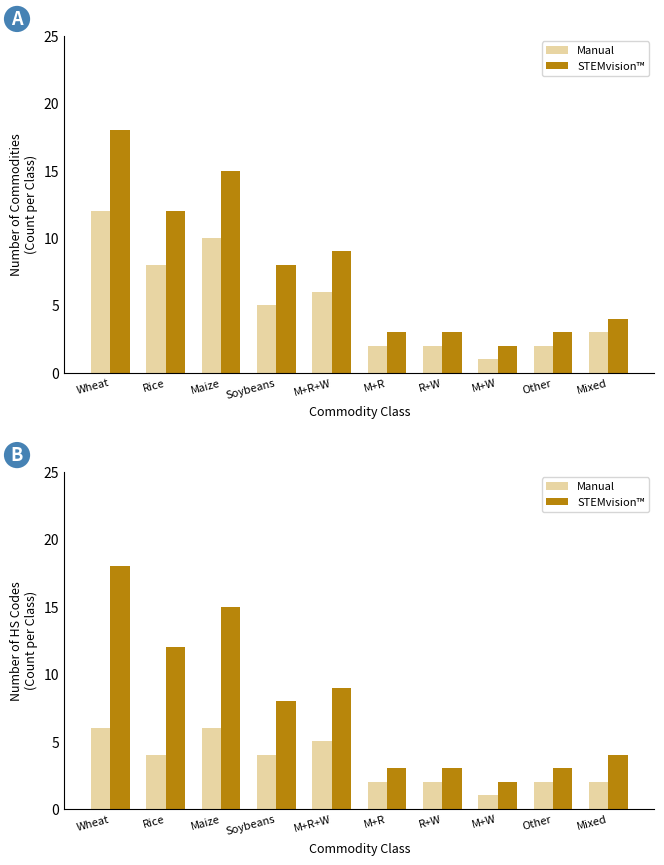

Which category has the highest value across all series?

Wheat